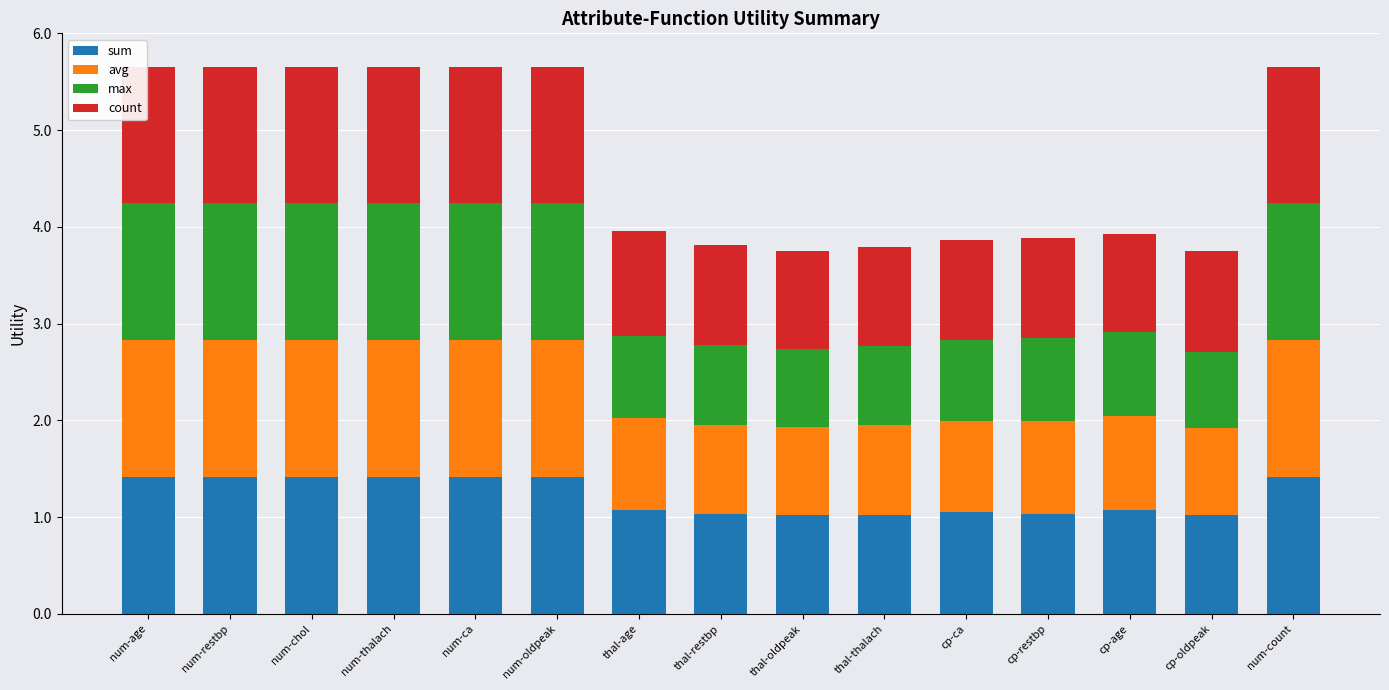

True or false: sum has a value of 1.0 at thal-thalach.

True